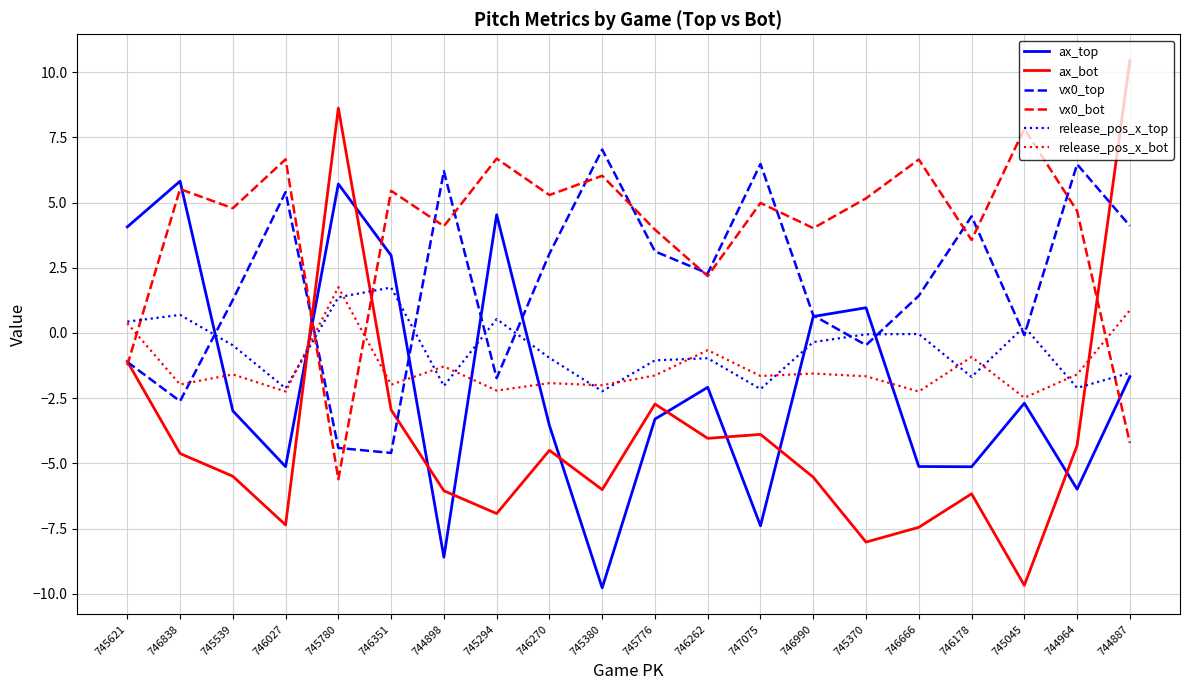

What position from the right is 745780?

16